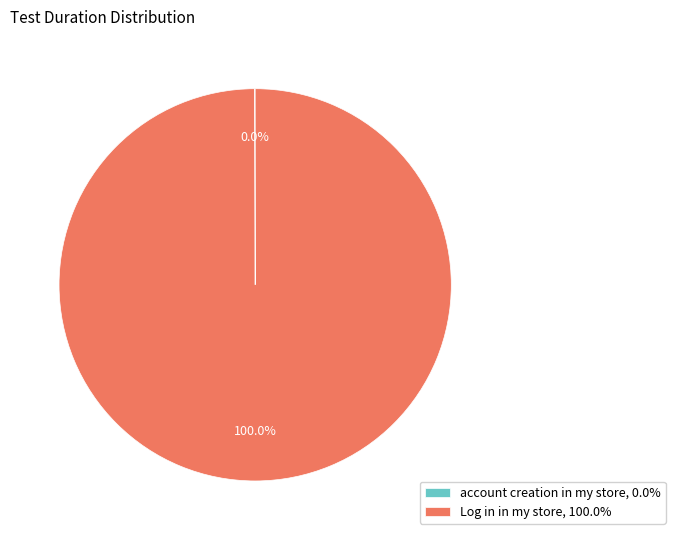

To the nearest percent, what is the difference between the largest and smallest slice percentages?

100%